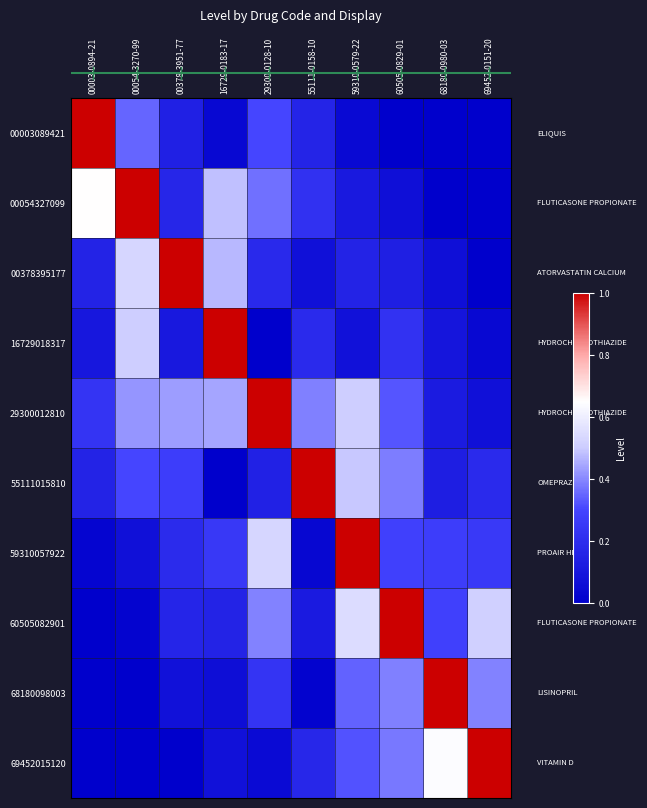

Reading left to right, transcribe all the data shown in this chart.

row_0: 1.0	0.3	0.1	0.0	0.3	0.2	0.0	0.0	0.0	0.0
row_1: 0.7	1.0	0.2	0.5	0.4	0.2	0.1	0.1	0.0	0.0
row_2: 0.2	0.5	1.0	0.5	0.2	0.1	0.2	0.1	0.1	0.0
row_3: 0.1	0.5	0.1	1.0	0.0	0.2	0.1	0.2	0.1	0.0
row_4: 0.2	0.4	0.4	0.4	1.0	0.4	0.5	0.3	0.1	0.1
row_5: 0.2	0.3	0.3	0.0	0.2	1.0	0.5	0.4	0.1	0.2
row_6: 0.0	0.1	0.2	0.2	0.5	0.0	1.0	0.3	0.3	0.3
row_7: 0.0	0.0	0.2	0.2	0.4	0.1	0.5	1.0	0.3	0.5
row_8: 0.0	0.0	0.1	0.1	0.2	0.0	0.3	0.4	1.0	0.4
row_9: 0.0	0.0	0.0	0.1	0.0	0.2	0.3	0.4	0.6	1.0